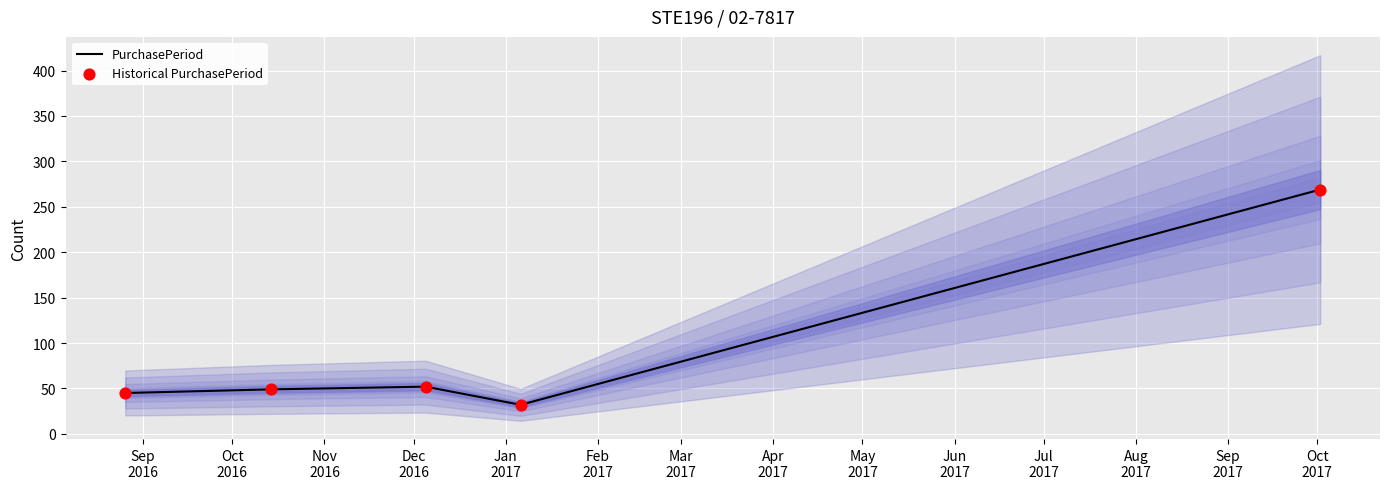

What is the minimum value for PurchasePeriod?

32